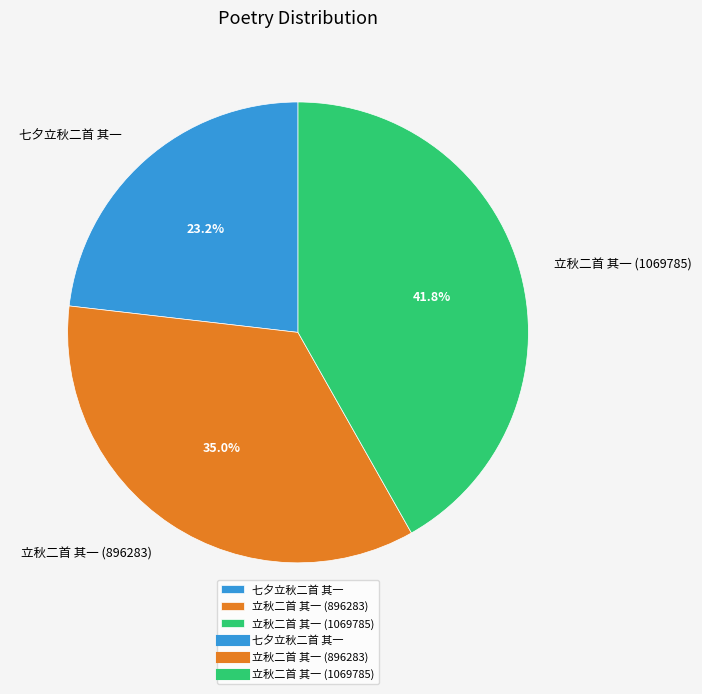

To the nearest percent, what portion does 七夕立秋二首 其一 represent?

23%